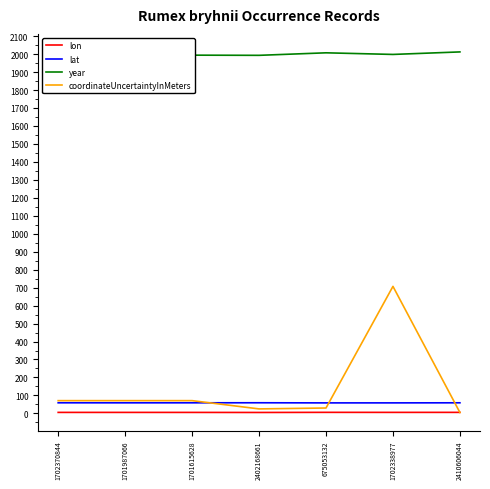

How many intersections are there between coordinateUncertaintyInMeters and lat?

3